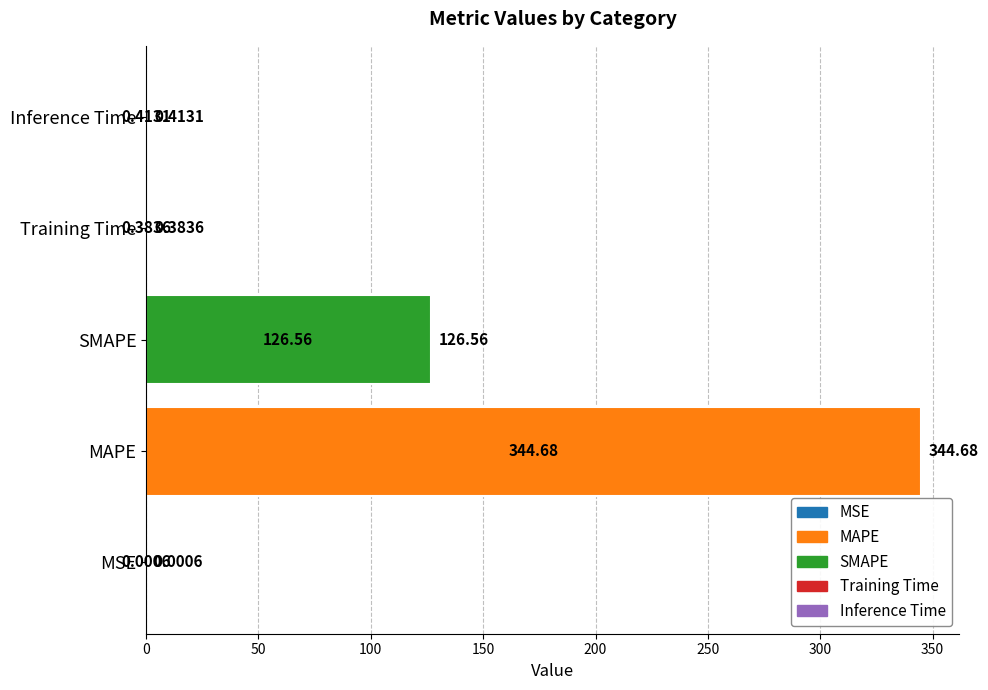

Where is the data nearest to the value 172?

SMAPE